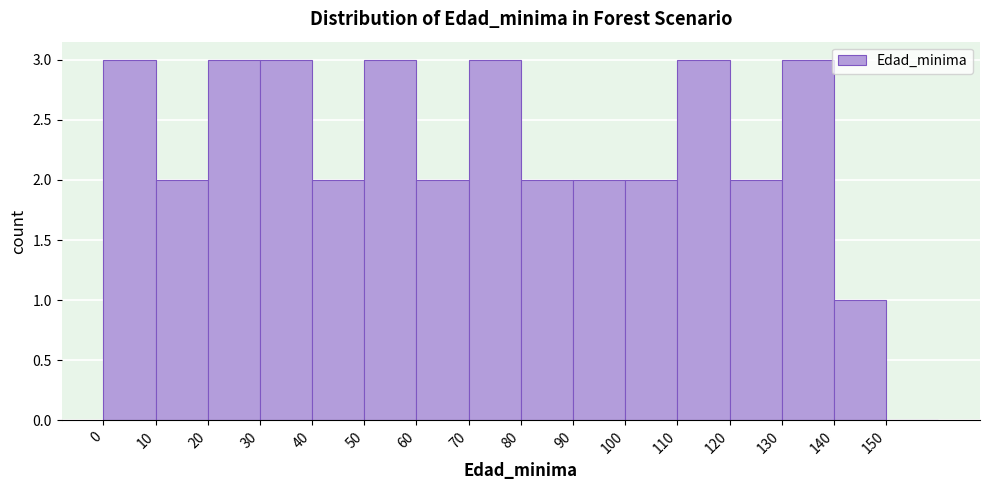

Reading left to right, list every bar in this chart as the range it spans on the x-axis followed by its height. The values are not printed on the chart, so give them approximately, as read against the axis.

0 to 10: 3
10 to 20: 2
20 to 30: 3
30 to 40: 3
40 to 50: 2
50 to 60: 3
60 to 70: 2
70 to 80: 3
80 to 90: 2
90 to 100: 2
100 to 110: 2
110 to 120: 3
120 to 130: 2
130 to 140: 3
140 to 150: 1
150 to 160: 0